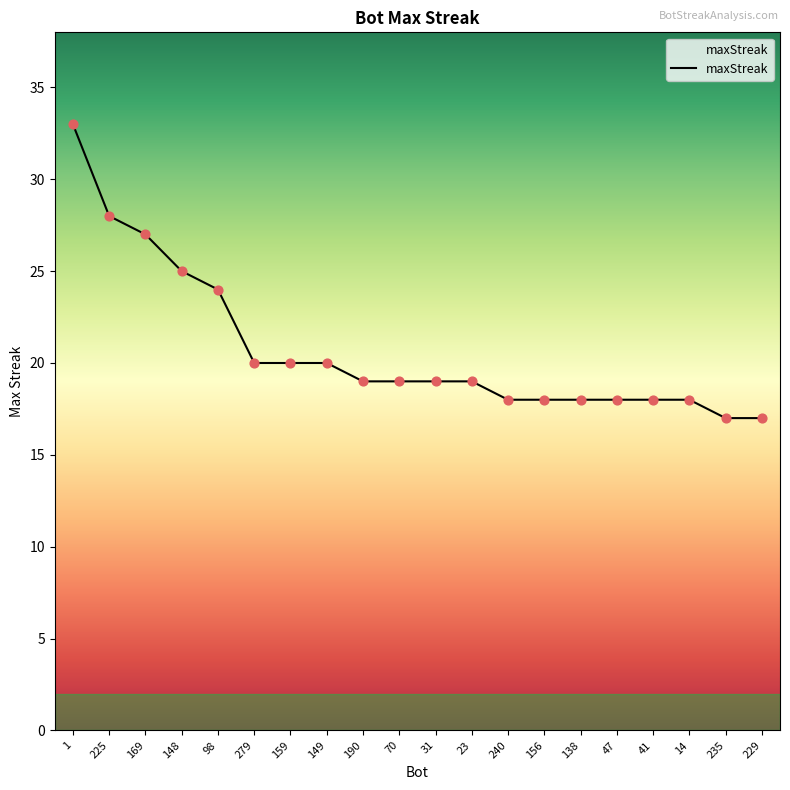

What is the change in value from 98 to 31?

-5